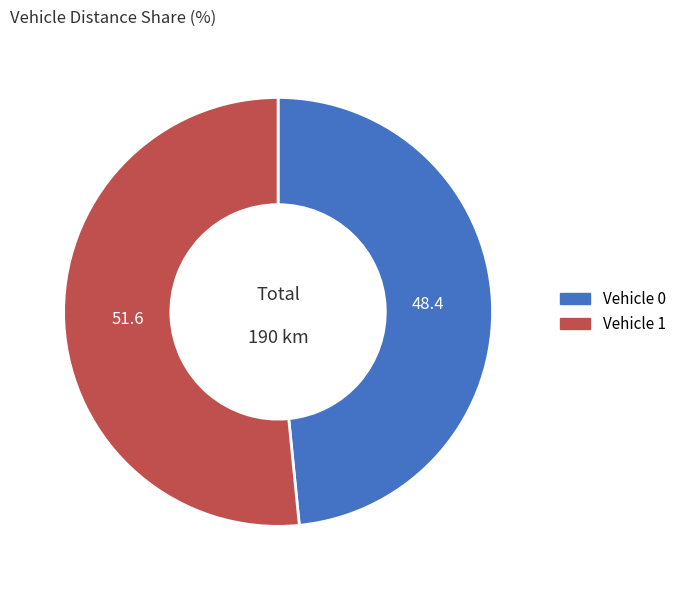

Does Vehicle 1 represent more than half of the total?

Yes